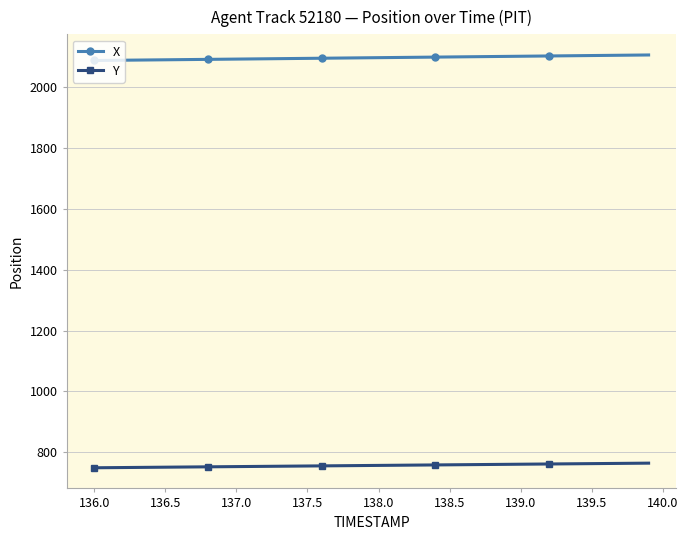

What is the smallest value displayed?

749.2